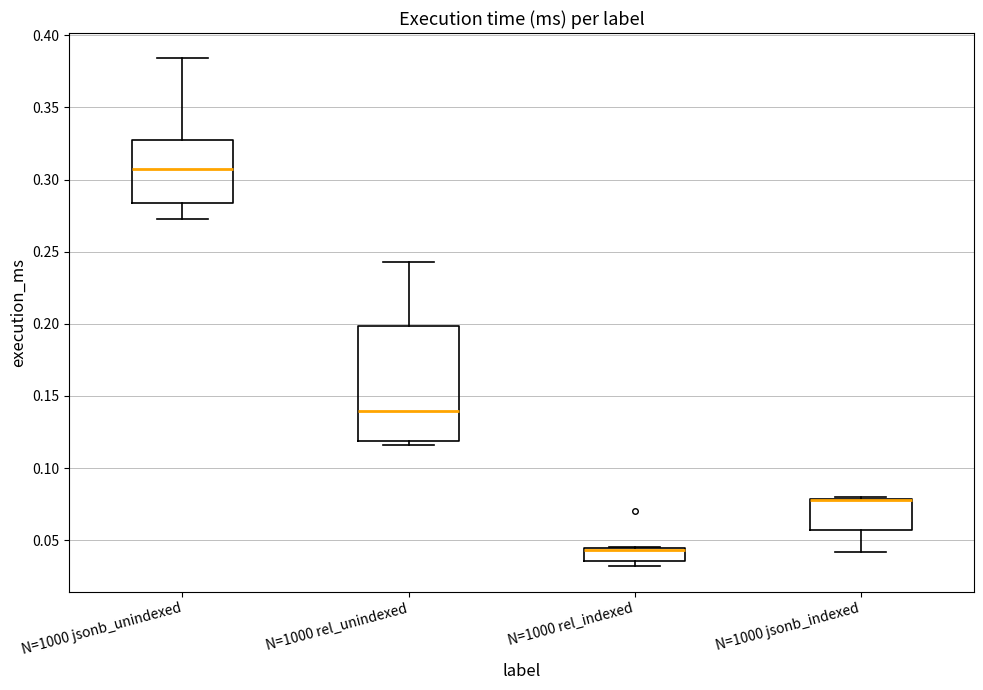

Where does the lower whisker of the box for N=1000 jsonb_indexed end on the y-axis? The values are not printed on the chart, so give them approximately, as read against the axis.

0.040